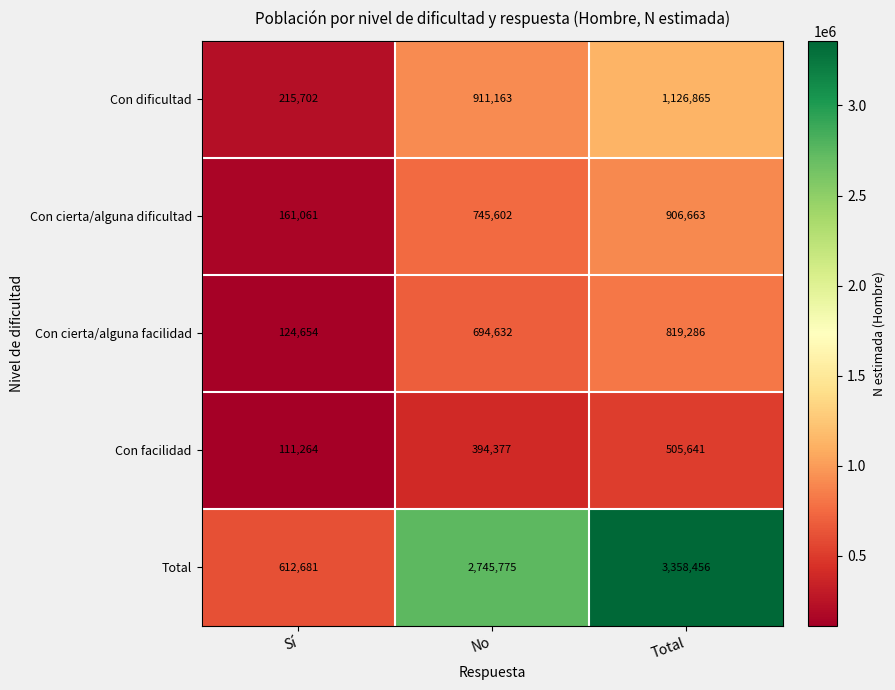

Between Sí and Total, which series saw the biggest shift?

Total